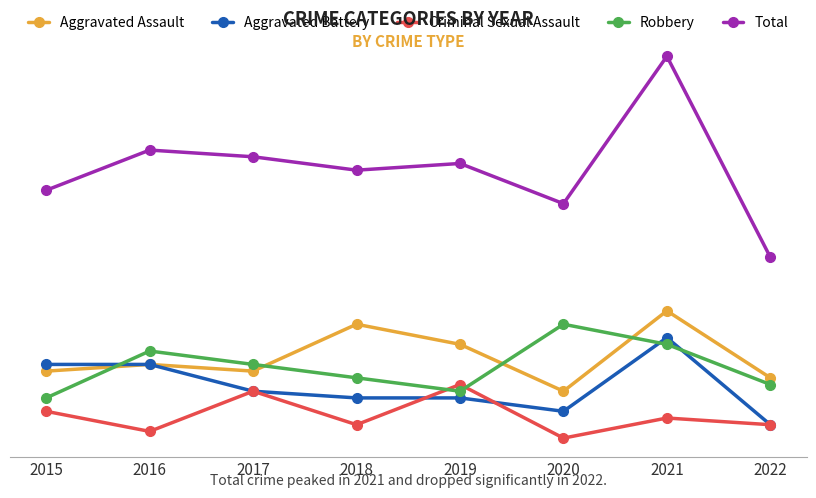

What is the average value of the Robbery series?

13